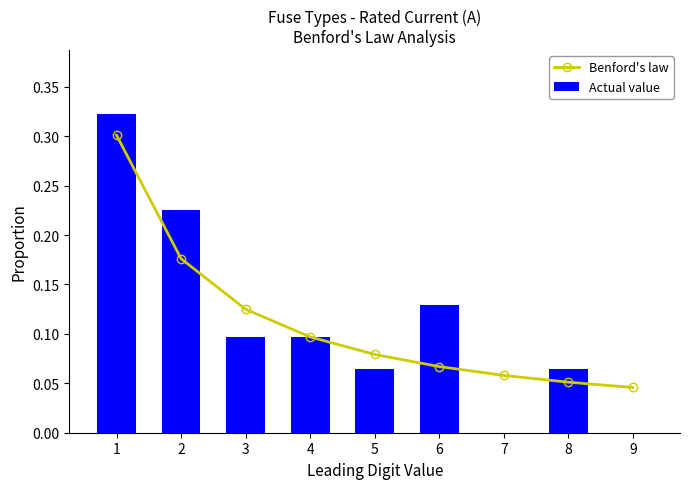

How many data points does each series have?

9